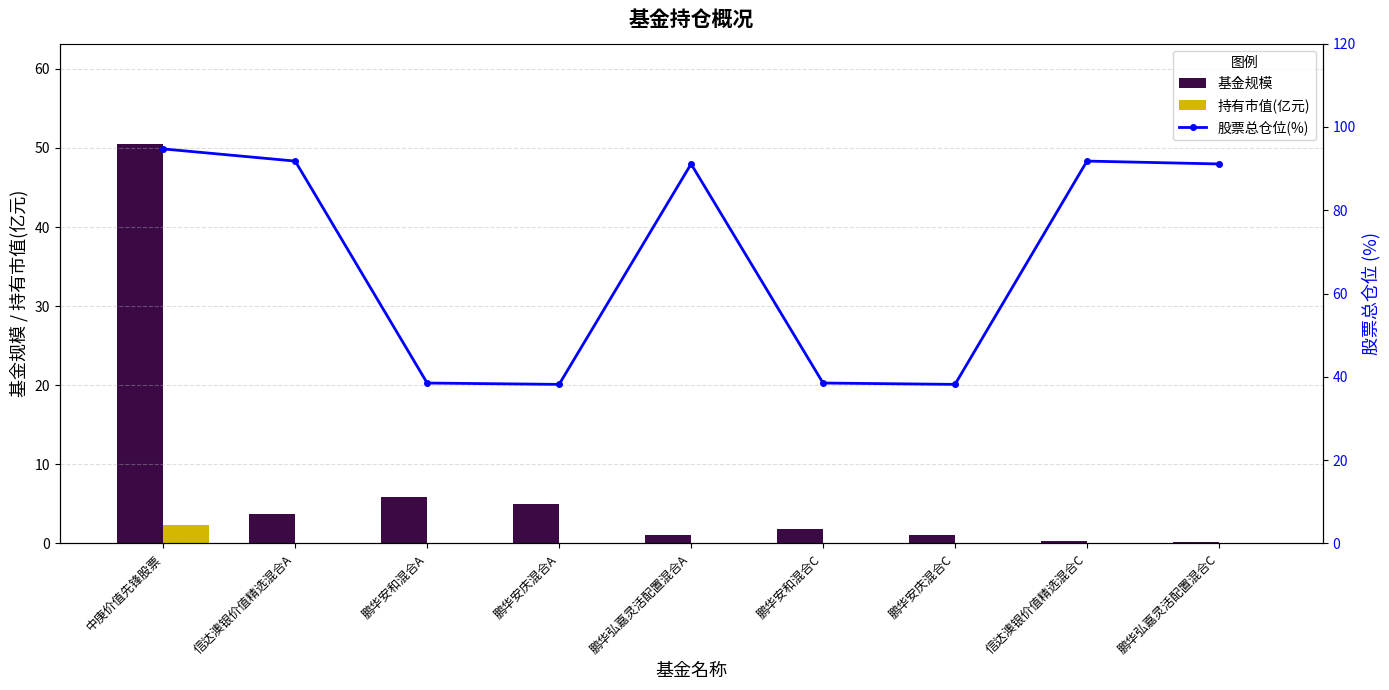

At which category does the chart reach its peak across all series?

中庚价值先锋股票